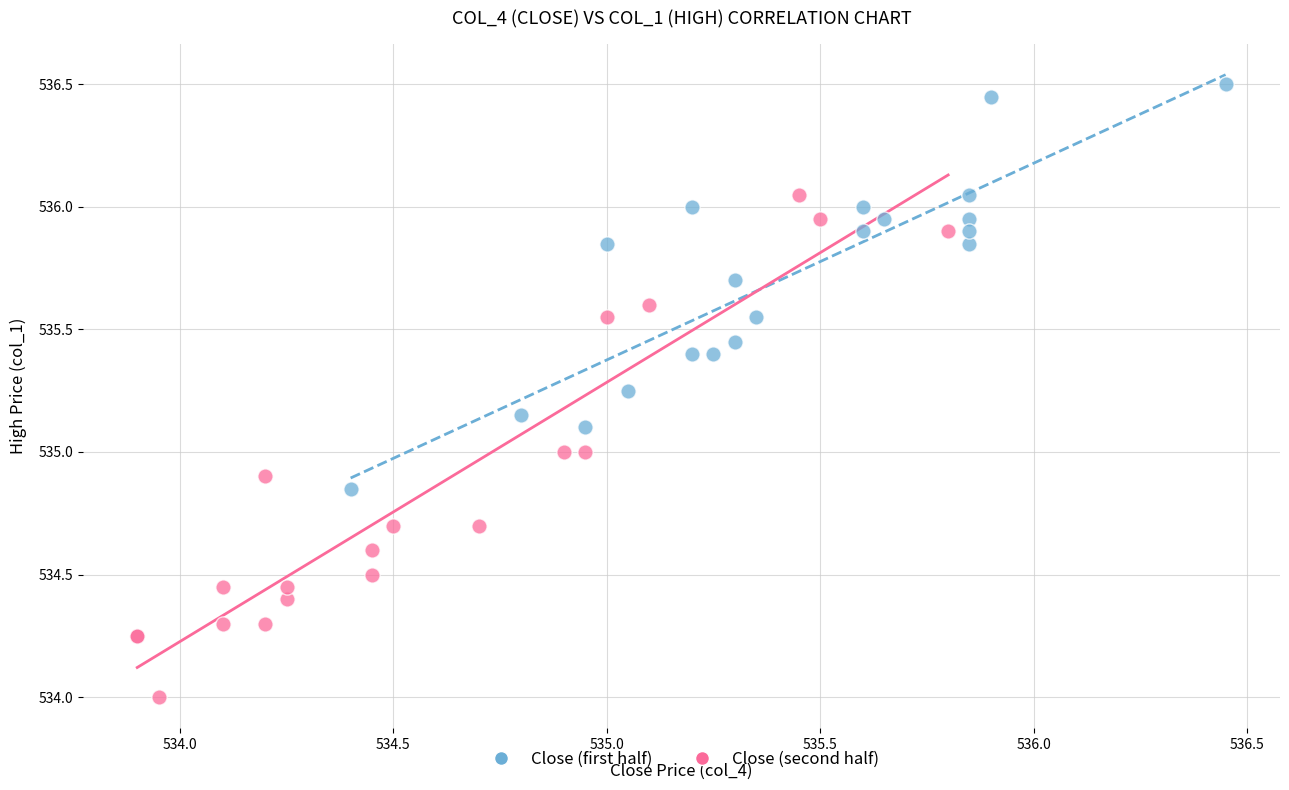

Which series contains the highest Y value?

Close (first half)